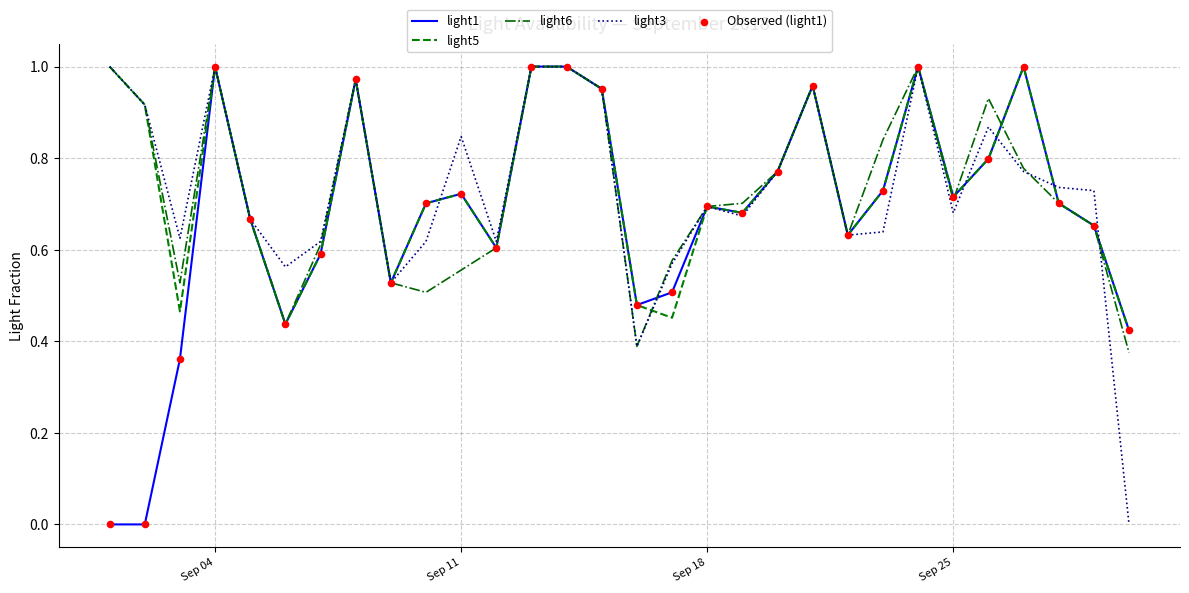

How many lines are shown in the chart?

4